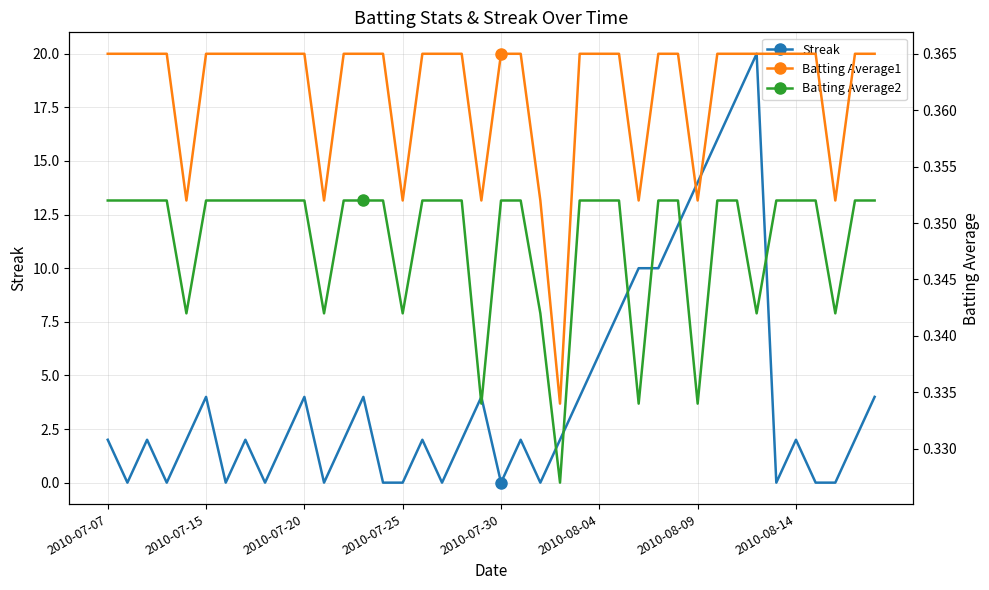

Reading left to right, list all the values displayed in this chart.

Streak: 2.0	0.0	2.0	0.0	2.0	4.0	0.0	2.0	0.0	2.0	4.0	0.0	2.0	4.0	0.0	0.0	2.0	0.0	2.0	4.0	0.0	2.0	0.0	2.0	4.0	6.0	8.0	10.0	10.0	12.0	14.0	16.0	18.0	20.0	0.0	2.0	0.0	0.0	2.0	4.0
Batting Average1: 0.4	0.4	0.4	0.4	0.4	0.4	0.4	0.4	0.4	0.4	0.4	0.4	0.4	0.4	0.4	0.4	0.4	0.4	0.4	0.4	0.4	0.4	0.4	0.3	0.4	0.4	0.4	0.4	0.4	0.4	0.4	0.4	0.4	0.4	0.4	0.4	0.4	0.4	0.4	0.4
Batting Average2: 0.4	0.4	0.4	0.4	0.3	0.4	0.4	0.4	0.4	0.4	0.4	0.3	0.4	0.4	0.4	0.3	0.4	0.4	0.4	0.3	0.4	0.4	0.3	0.3	0.4	0.4	0.4	0.3	0.4	0.4	0.3	0.4	0.4	0.3	0.4	0.4	0.4	0.3	0.4	0.4